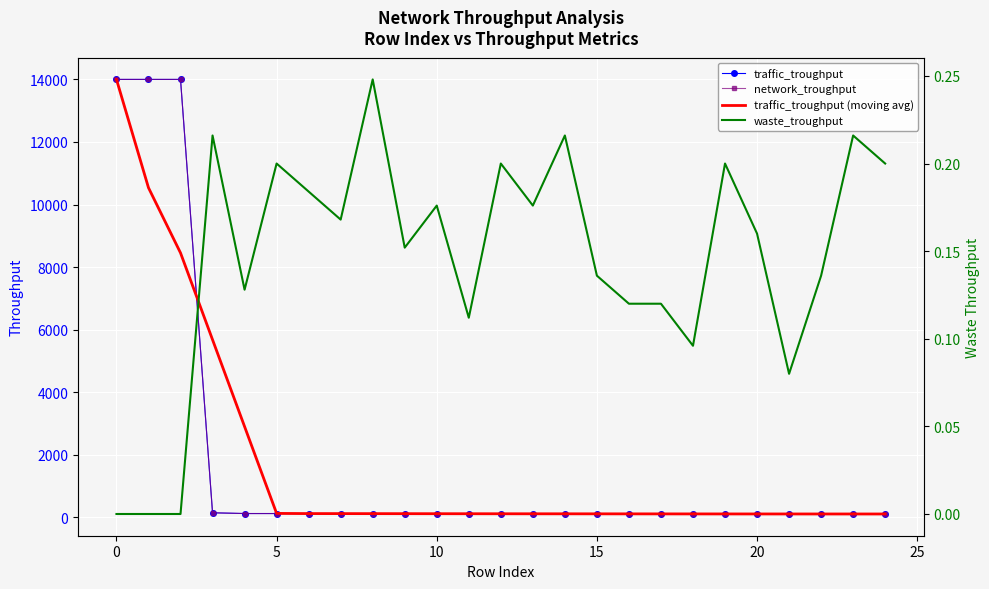

The value of traffic_troughput (moving avg) at 19 is 24.9. True or false?

False